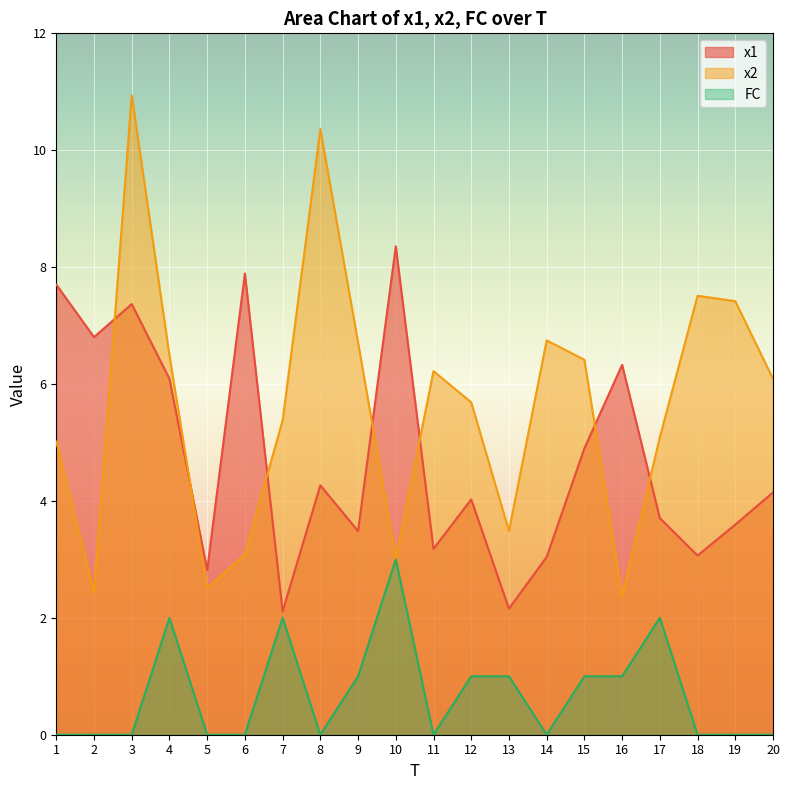

What is the total value across all series at 10?

14.4